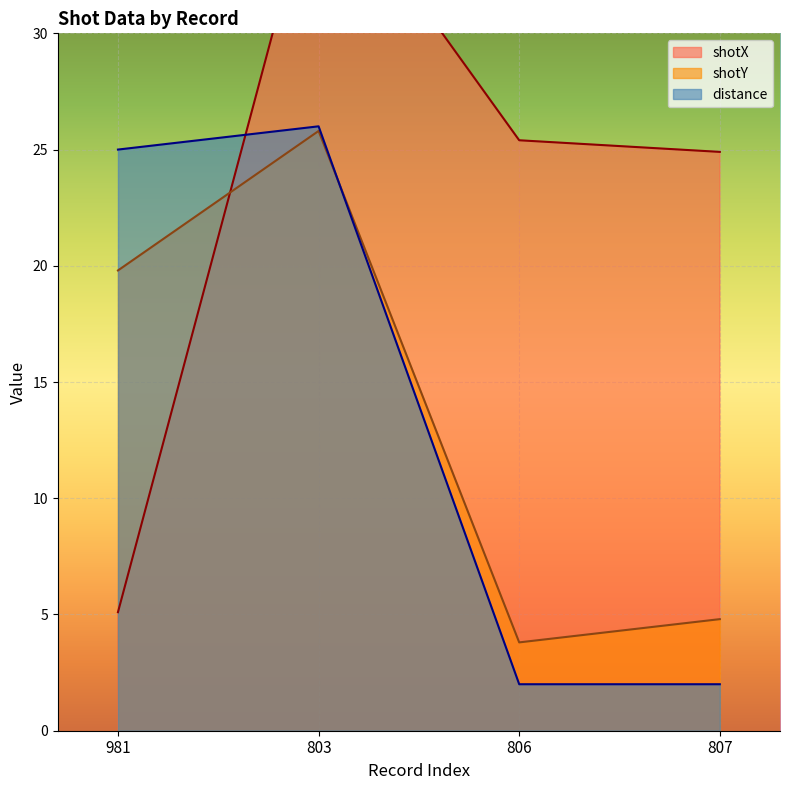

Reading left to right, extract all data points from this chart.

shotX: 981=5.1	803=37.4	806=25.4	807=24.9
shotY: 981=19.8	803=25.8	806=3.8	807=4.8
distance: 981=25.0	803=26.0	806=2.0	807=2.0